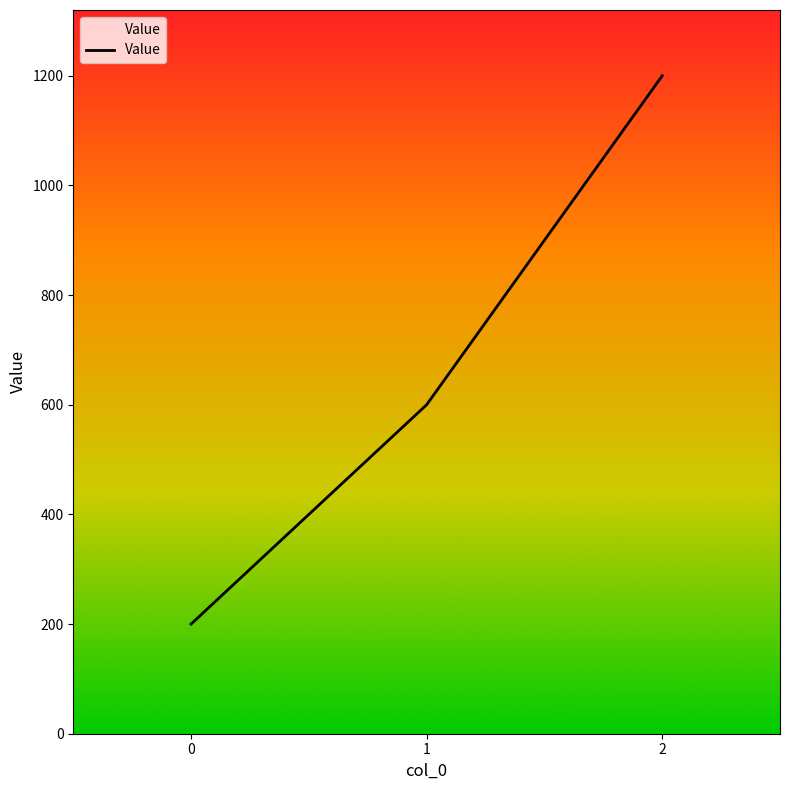

Which has a higher value, 1 or 0?

1